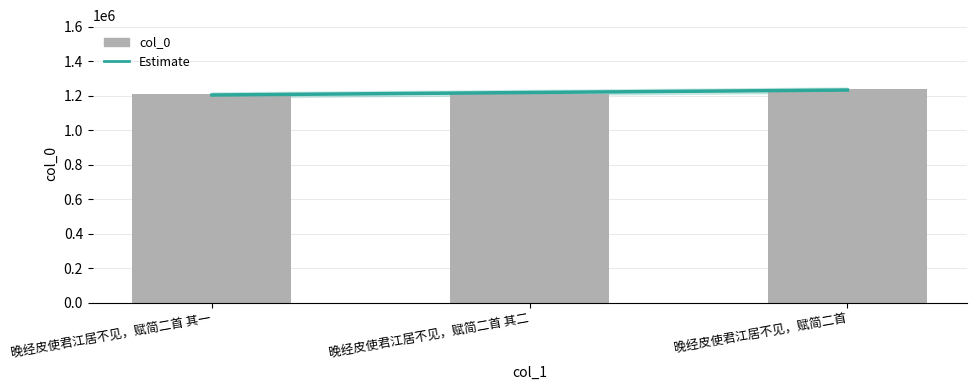

Rank the categories by value from highest to lowest.

晚经皮使君江居不见，赋简二首, 晚经皮使君江居不见，赋简二首 其二, 晚经皮使君江居不见，赋简二首 其一